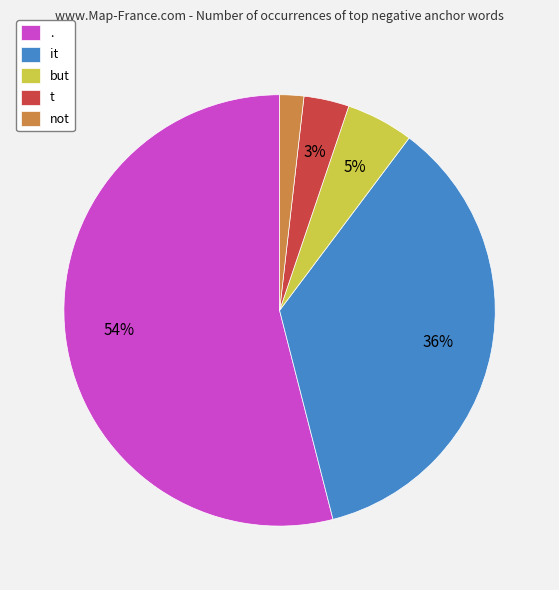

How many slices are in this pie chart?

5